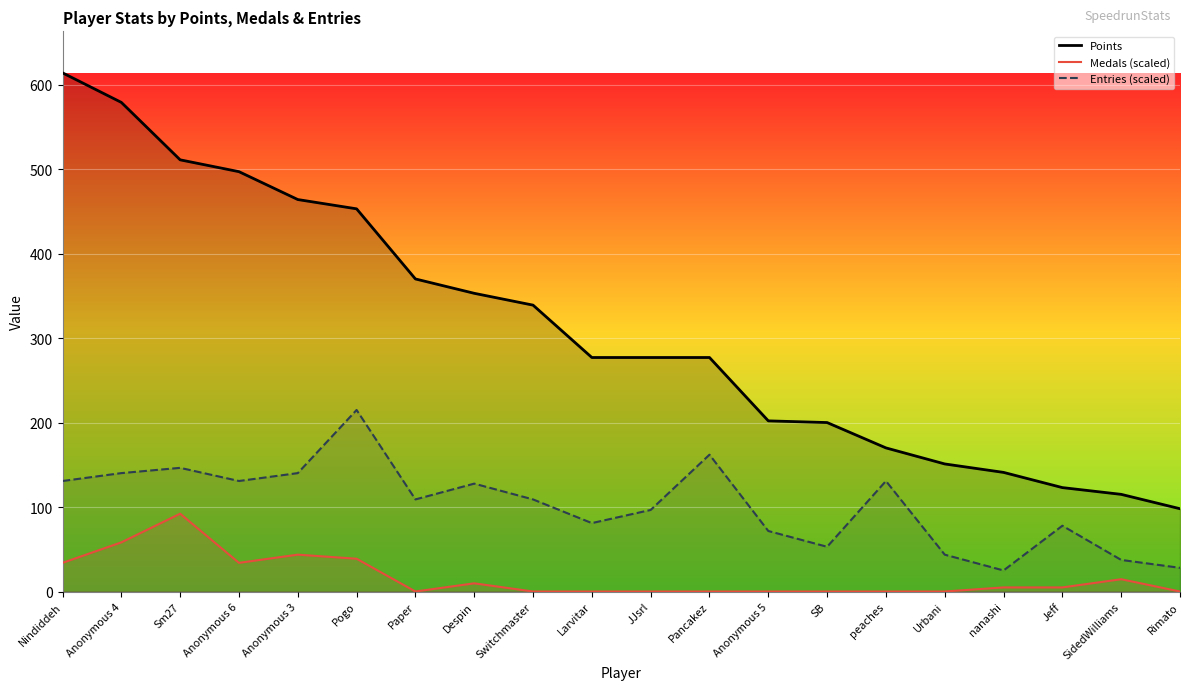

List the labels in order of Points value, smallest first.

Rimato, SidedWilliams, Jeff, nanashi, Urbani, peaches, SB, Anonymous 5, Larvitar, JJsrl, Pancakez, Switchmaster, Despin, Paper, Pogo, Anonymous 3, Anonymous 6, Sm27, Anonymous 4, Nindiddeh